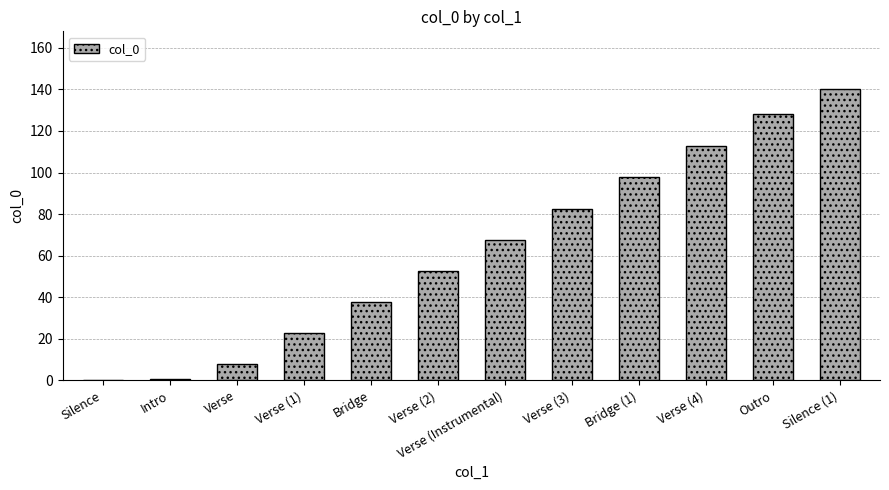

What is the change in value from Verse to Verse (Instrumental)?

+59.7